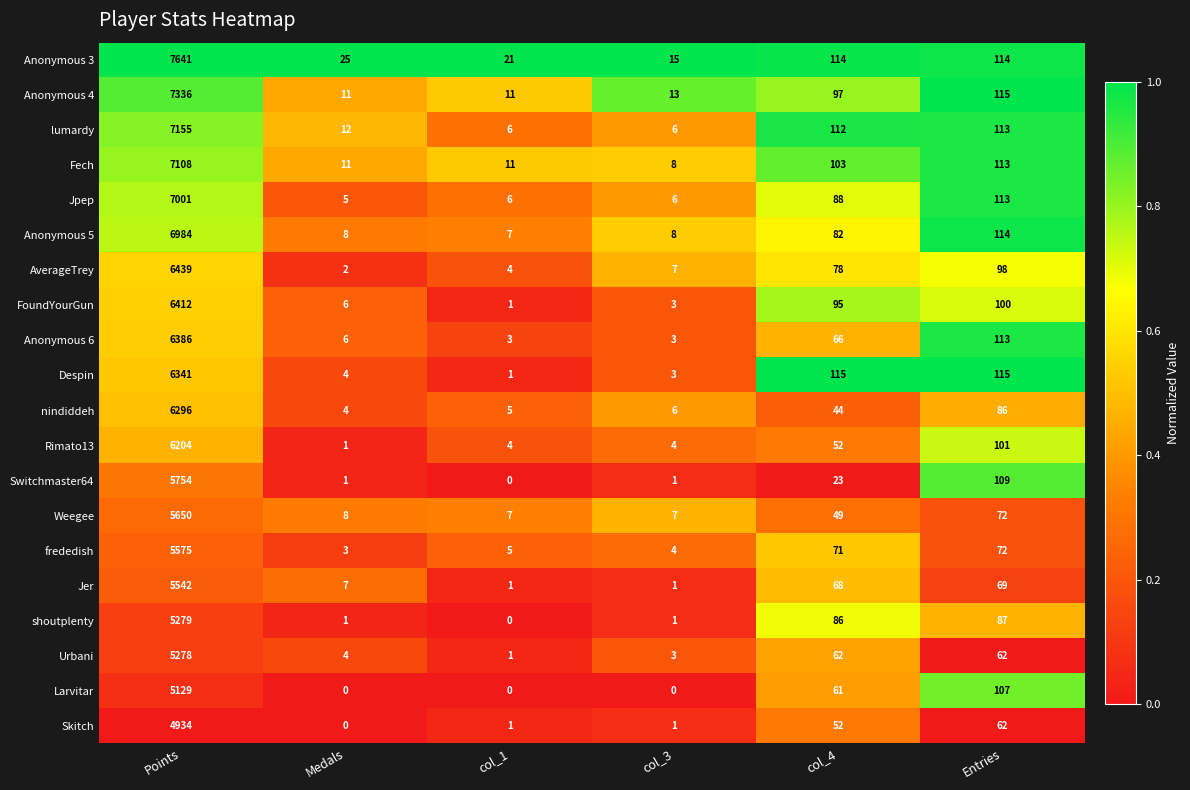

True or false: Anonymous 5 has a value of 11 at col_1.

False